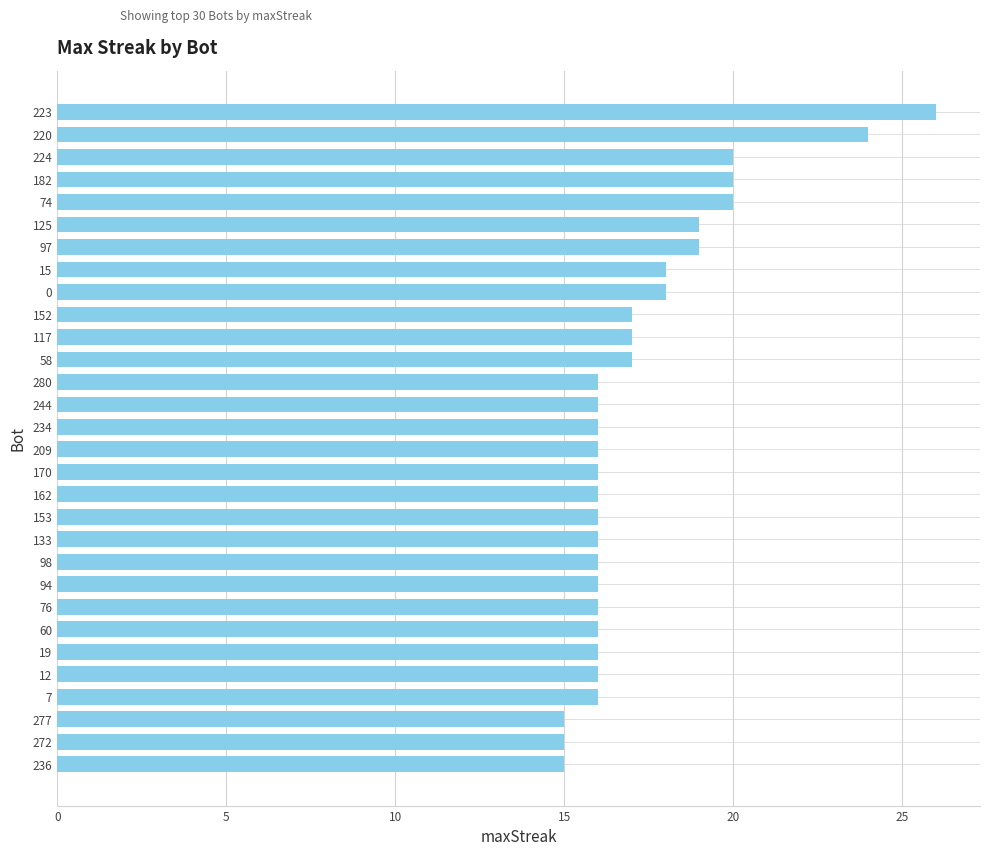

How many bars are there in total?

30